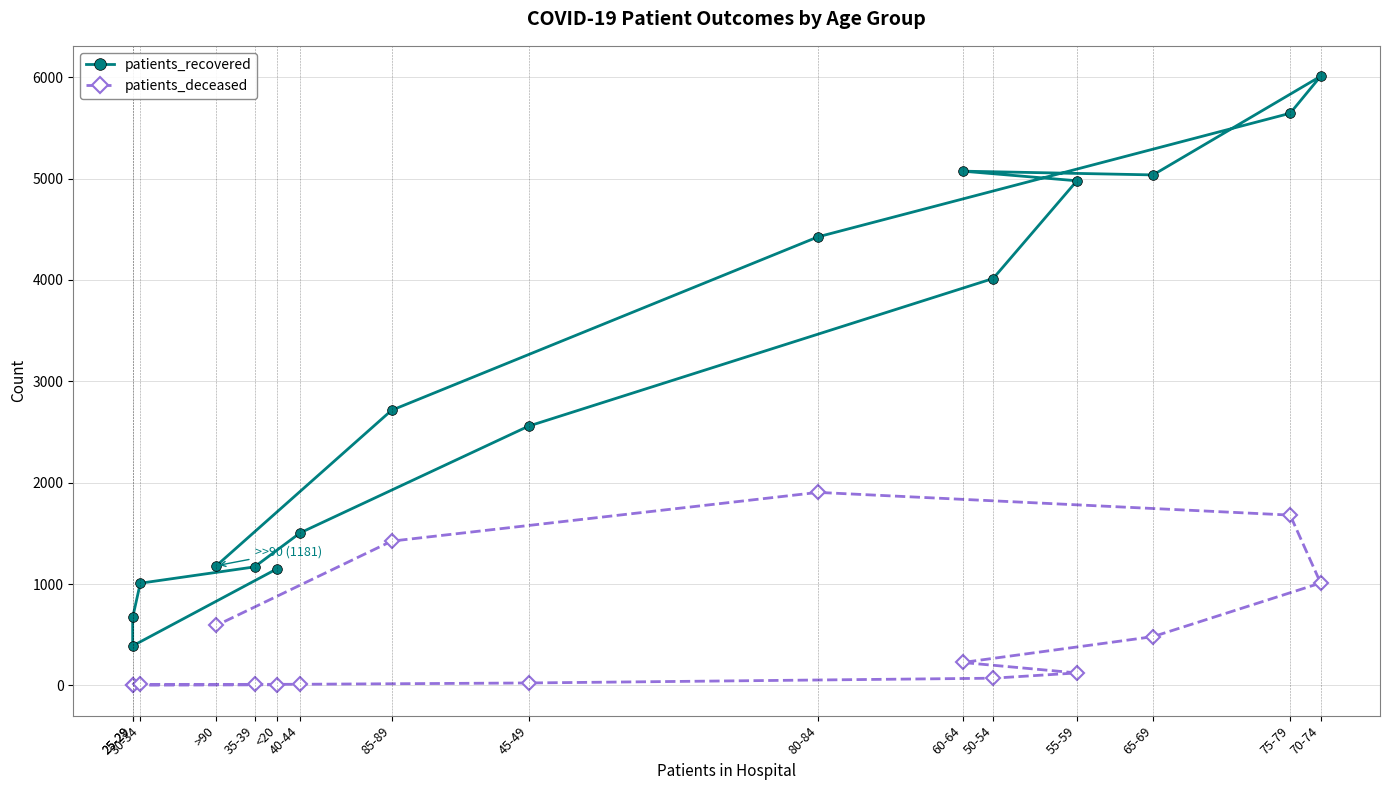

At which label is patients_recovered closest to 3199?

85-89